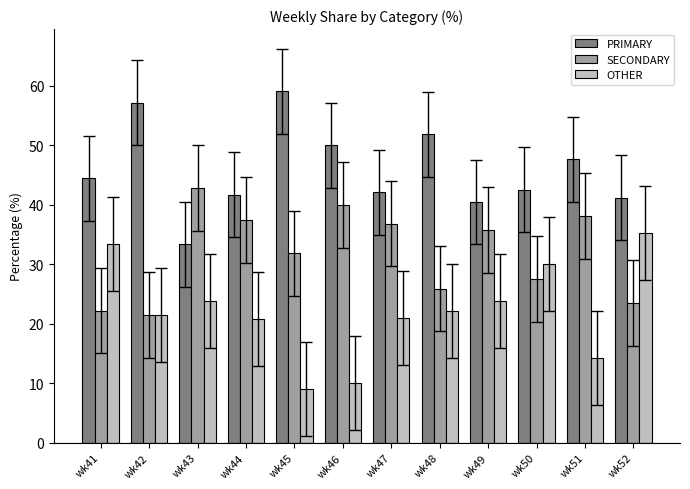

What is the difference between the maximum and minimum values in the SECONDARY series?

21.4